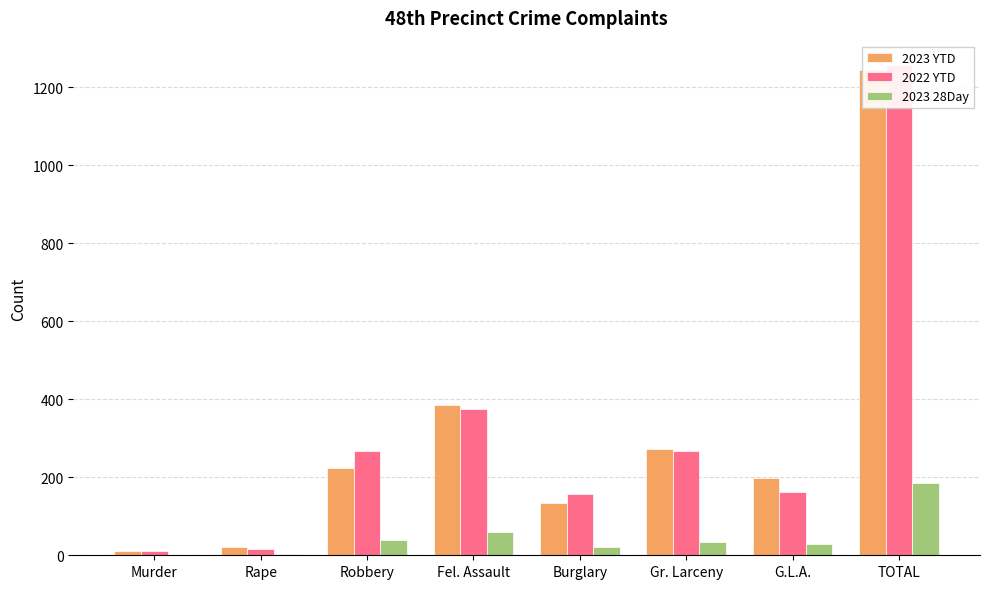

How many values in the 2023 YTD series are below 225?

4